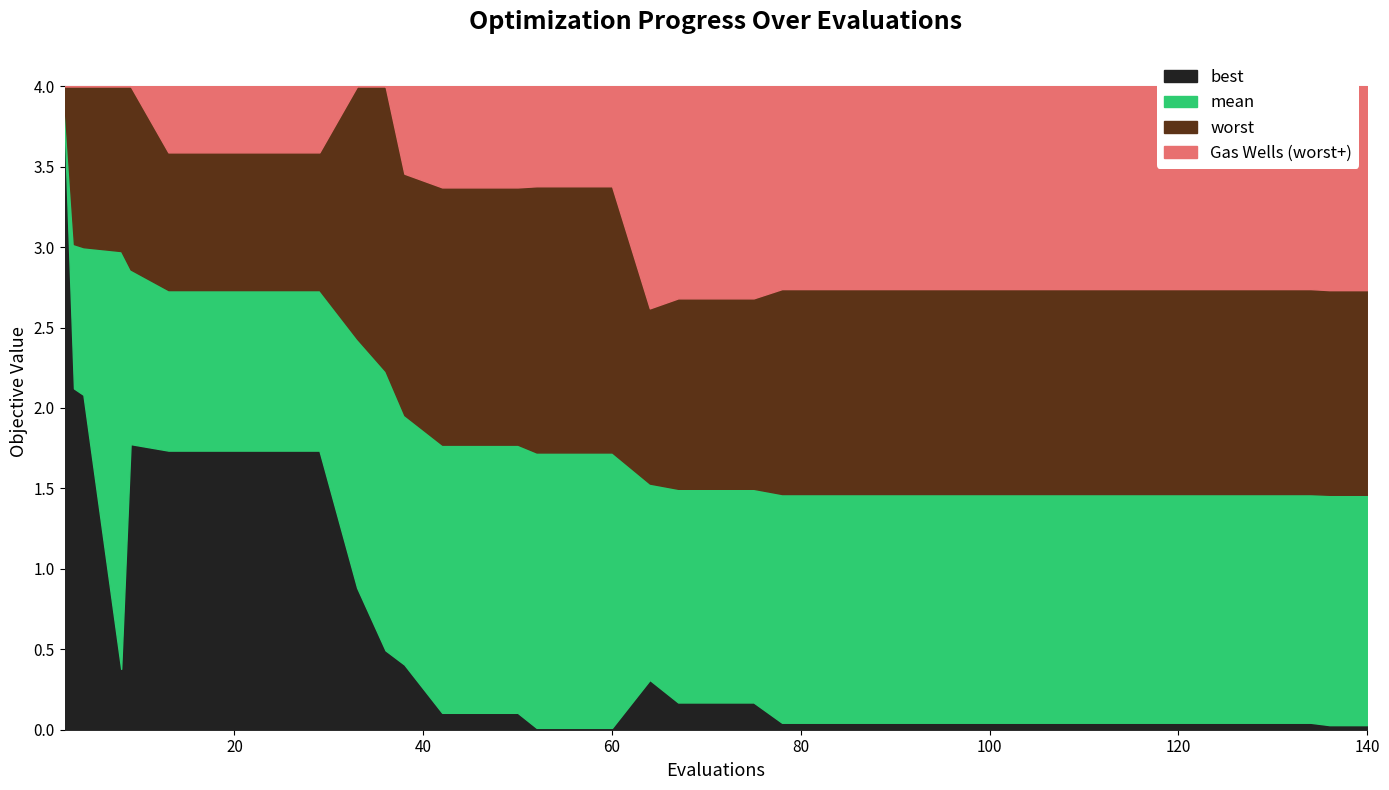

Between 98 and 82, which is larger?

98